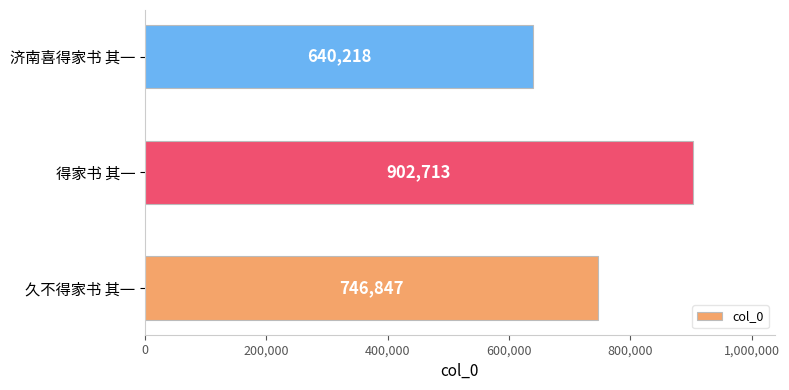

At which label is the value closest to 771465?

久不得家书 其一